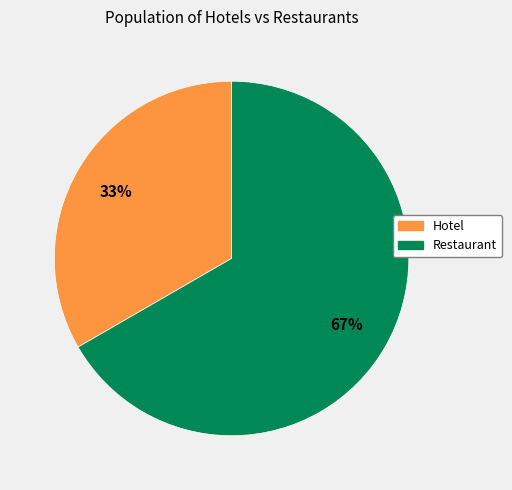

How many slices are in this pie chart?

2